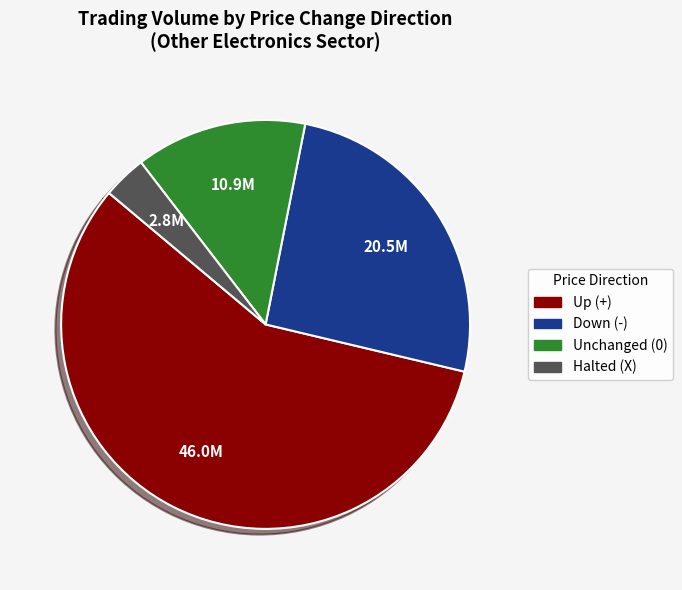

Is there a majority slice in this chart?

Yes